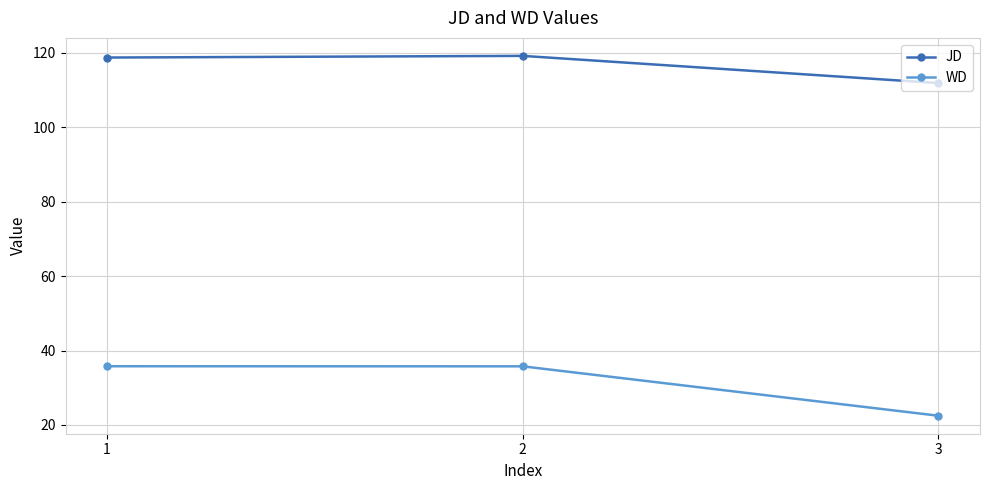

Reading left to right, extract all data points from this chart.

JD: 1=118.8	2=119.2	3=111.9
WD: 1=35.8	2=35.8	3=22.5